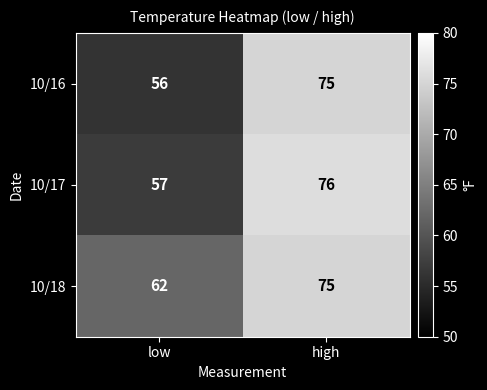

Where is 10/18 nearest to the value 68?

low